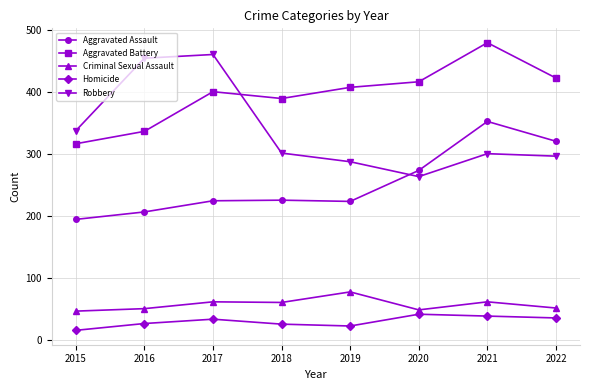

What is the sum of the Criminal Sexual Assault values at 2019 and 2021?

138